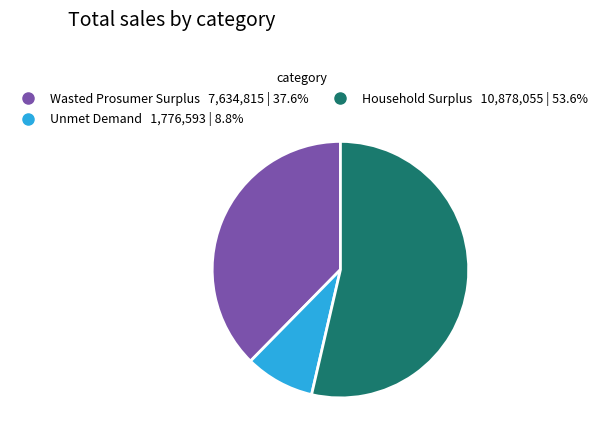

Which slice represents more than half of the pie?

Household Surplus